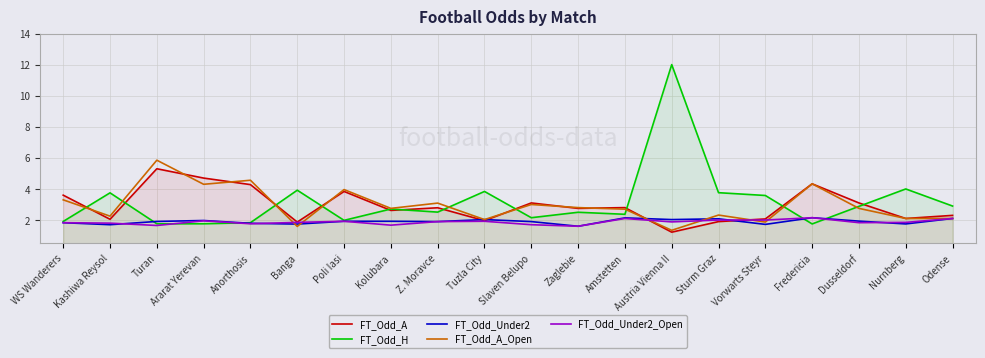

What are all the series names shown in the legend?

FT_Odd_A, FT_Odd_H, FT_Odd_Under2, FT_Odd_A_Open, FT_Odd_Under2_Open